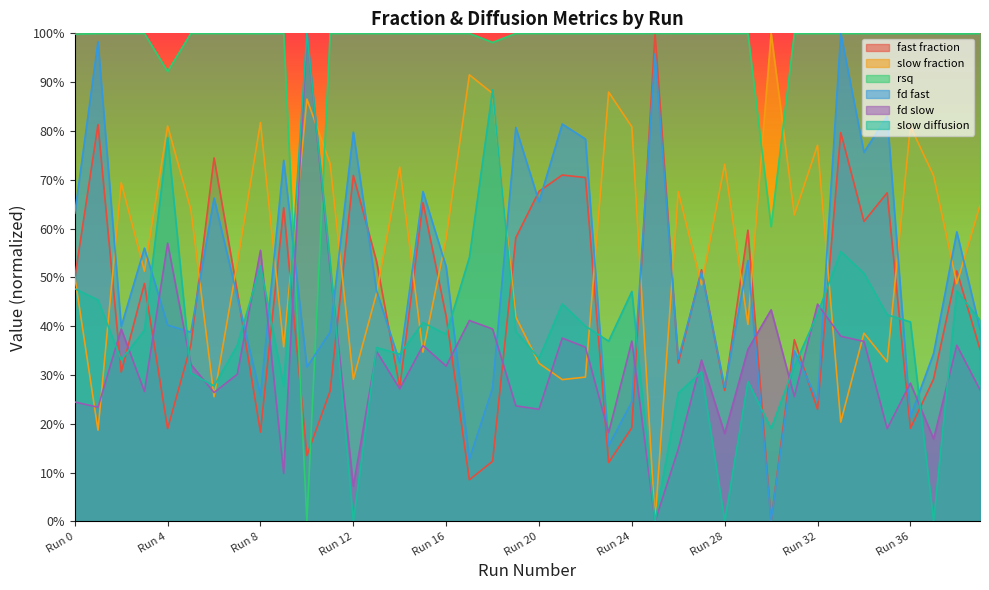

Count the number of categories in the chart.

40